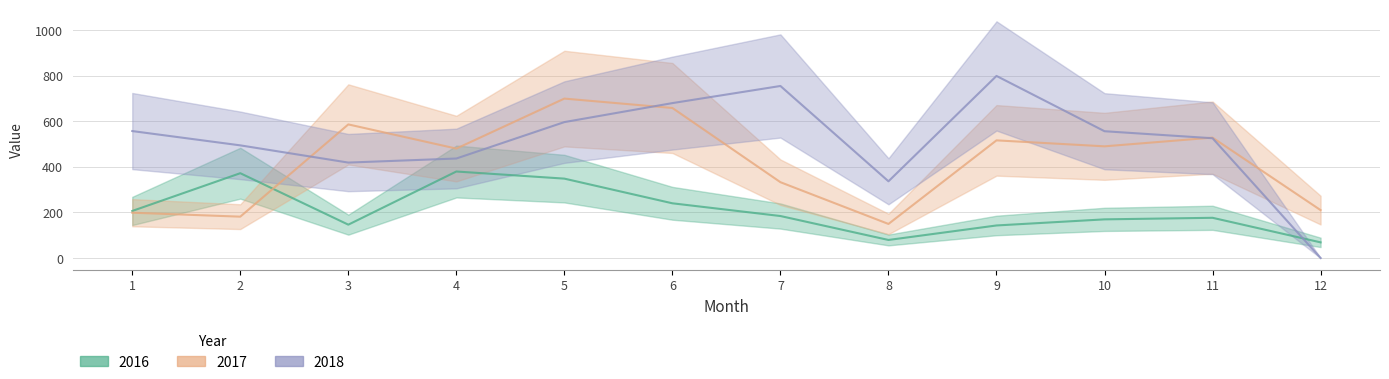

Where is the first local maximum for 2017?

3